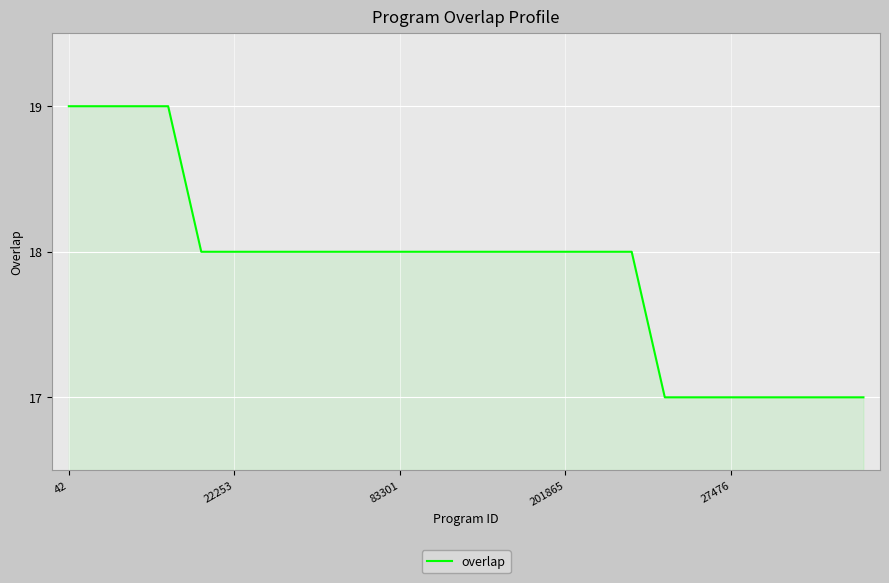

What is the greatest value displayed?

19